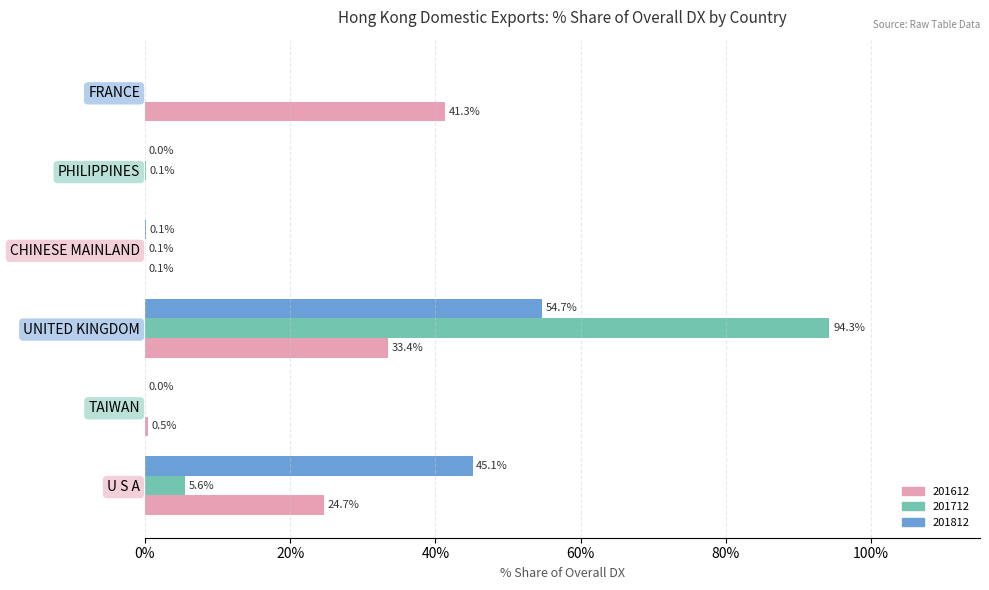

How many data points does each series have?

6